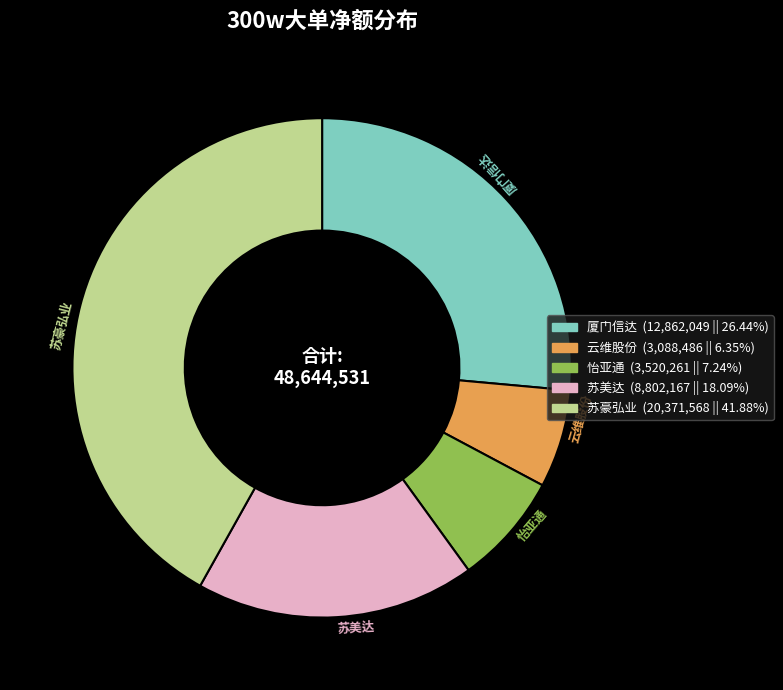

Is there any slice that represents more than half of the pie?

No